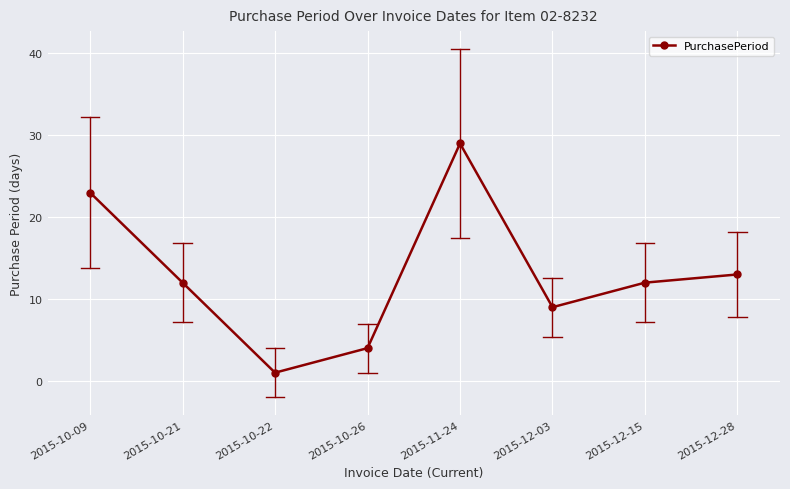

Does the chart have visible grid lines?

Yes